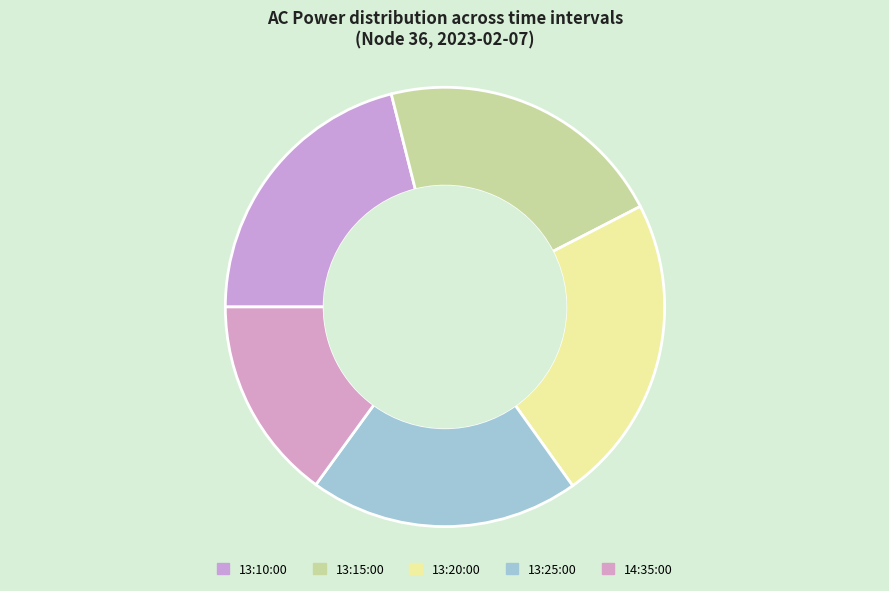

Is it true that 13:25:00 is 20% of the pie?

True